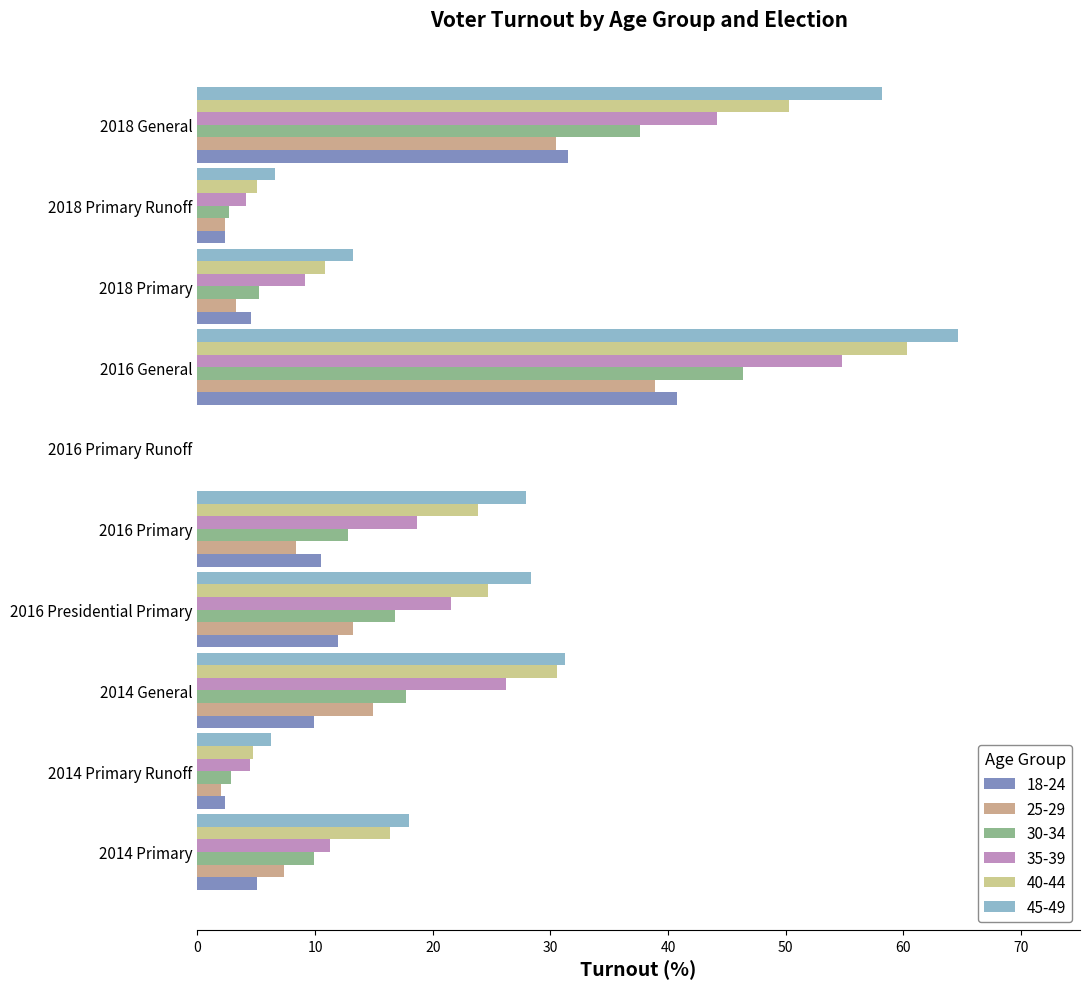

What is the maximum value for 35-39?

54.8